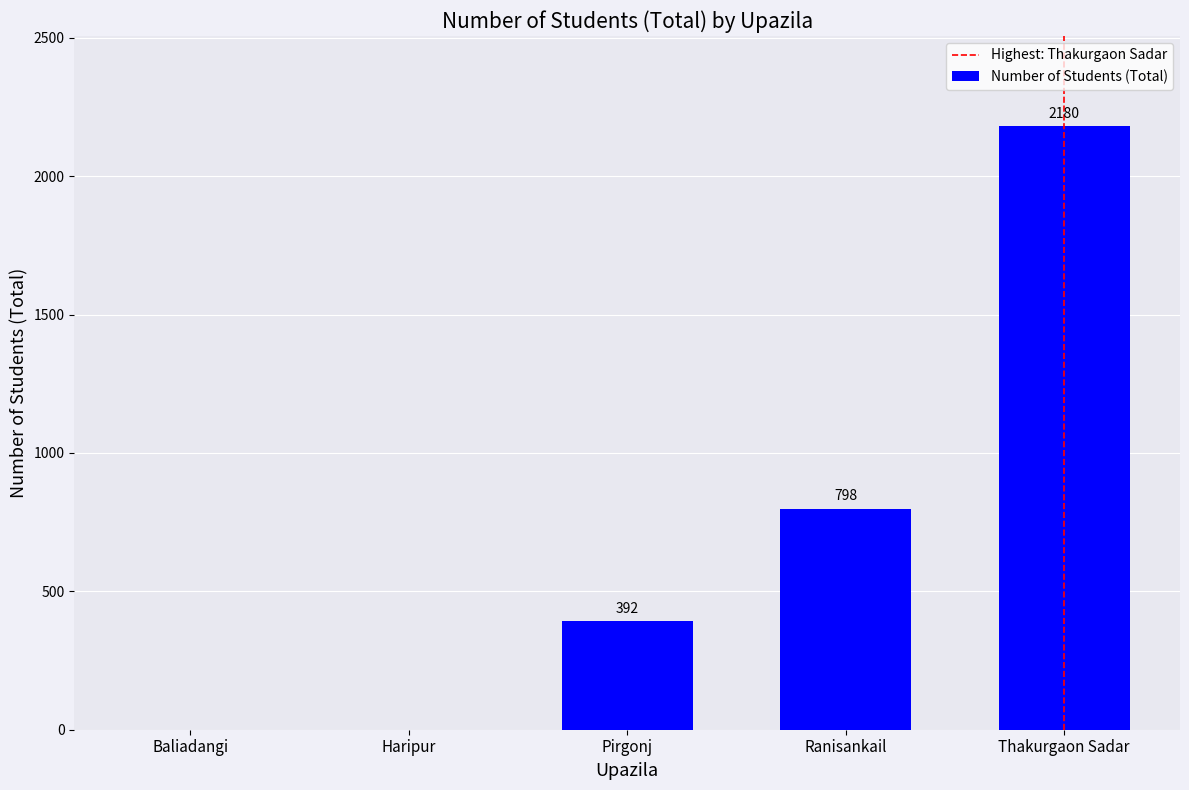

Which label corresponds to the largest value in the chart?

Thakurgaon Sadar